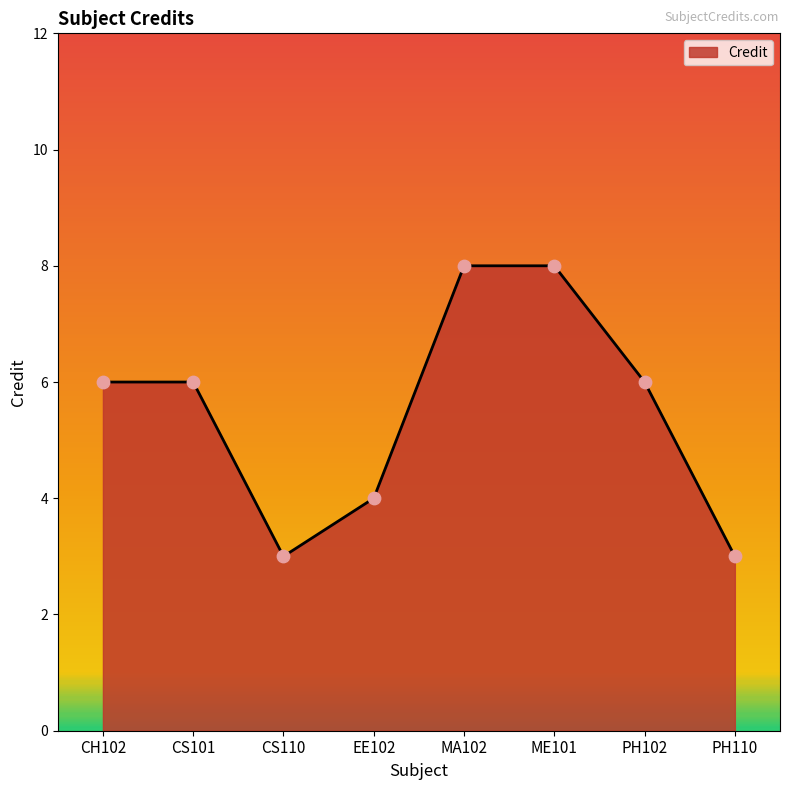

What is the ratio of the value at MA102 to the value at CS110?

2.7